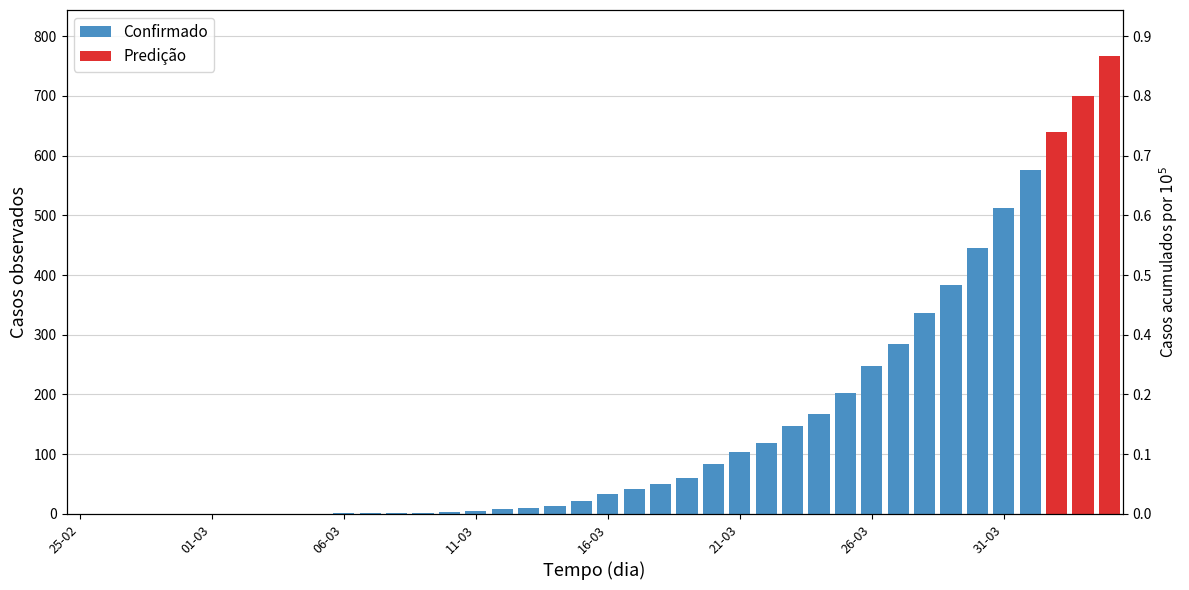

What is the sum of all Predição values?

2106